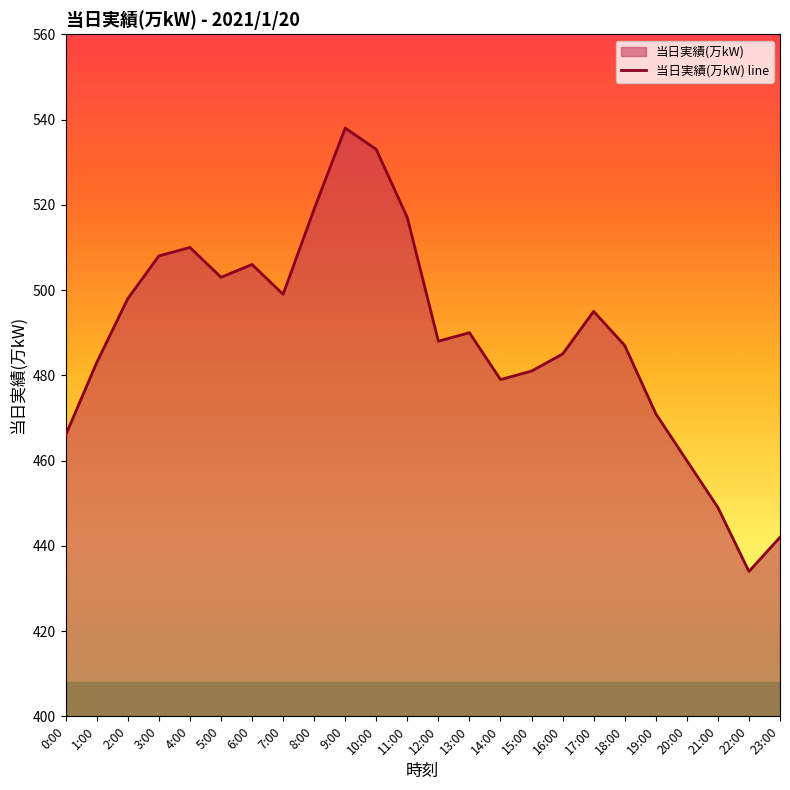

Rank the categories by value from lowest to highest.

22:00, 23:00, 21:00, 20:00, 0:00, 19:00, 14:00, 15:00, 1:00, 16:00, 18:00, 12:00, 13:00, 17:00, 2:00, 7:00, 5:00, 6:00, 3:00, 4:00, 11:00, 8:00, 10:00, 9:00